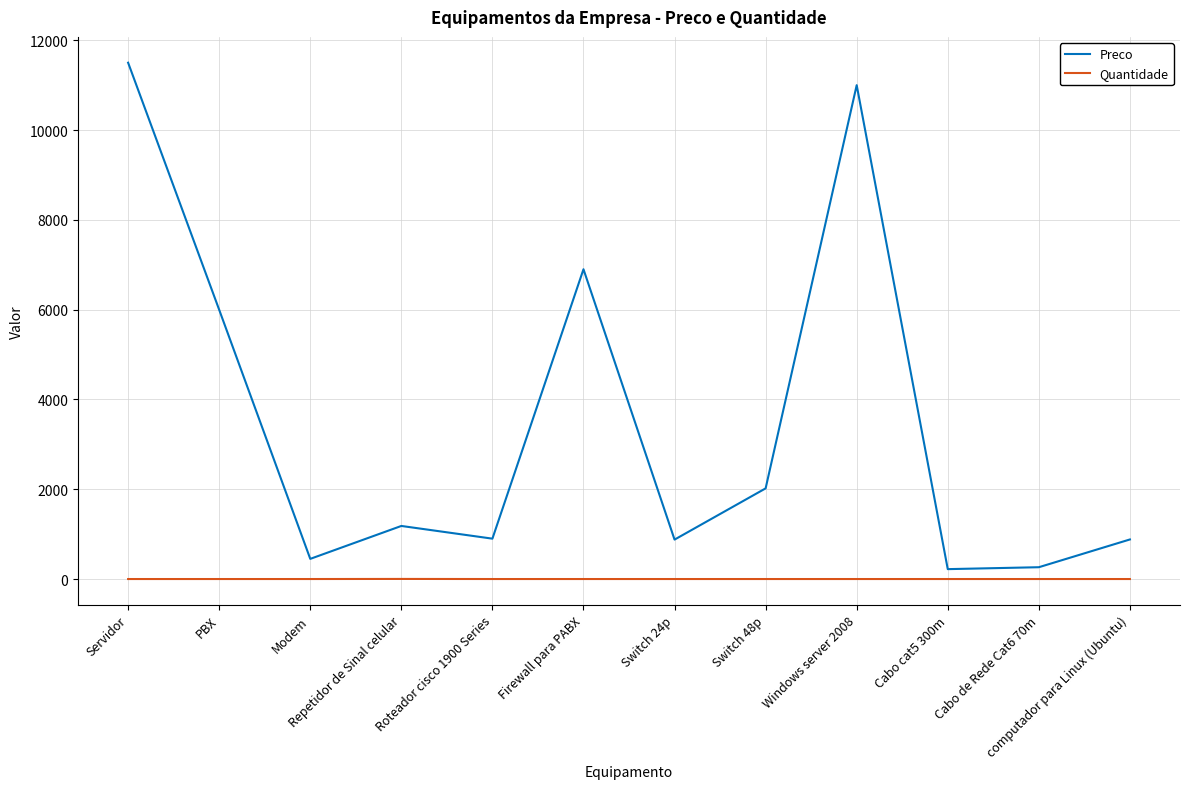

What is the sum of all Quantidade values?

14.0